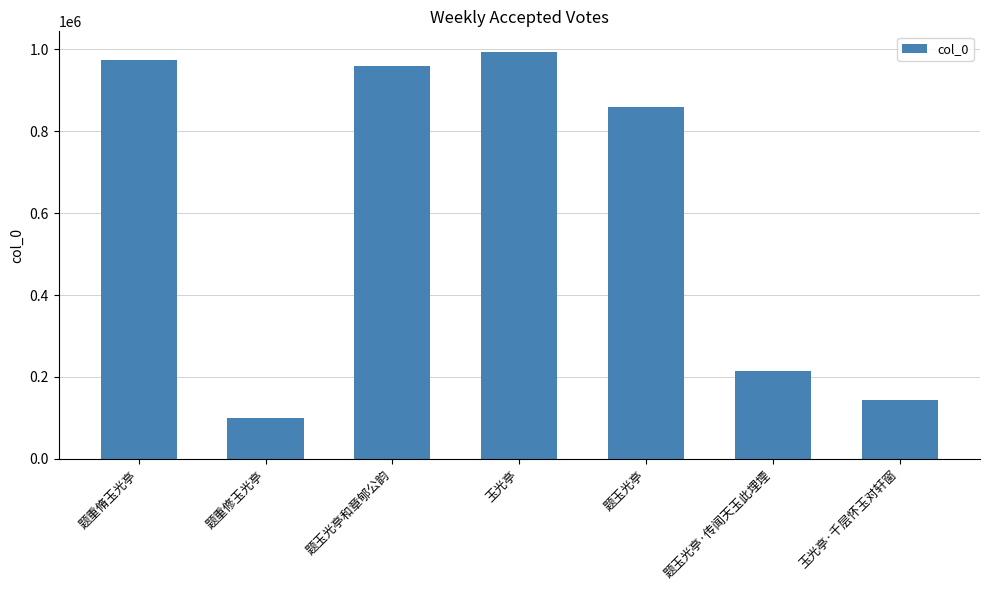

True or false: the data shows 1666868 at 题玉光亭和章郇公韵.

False